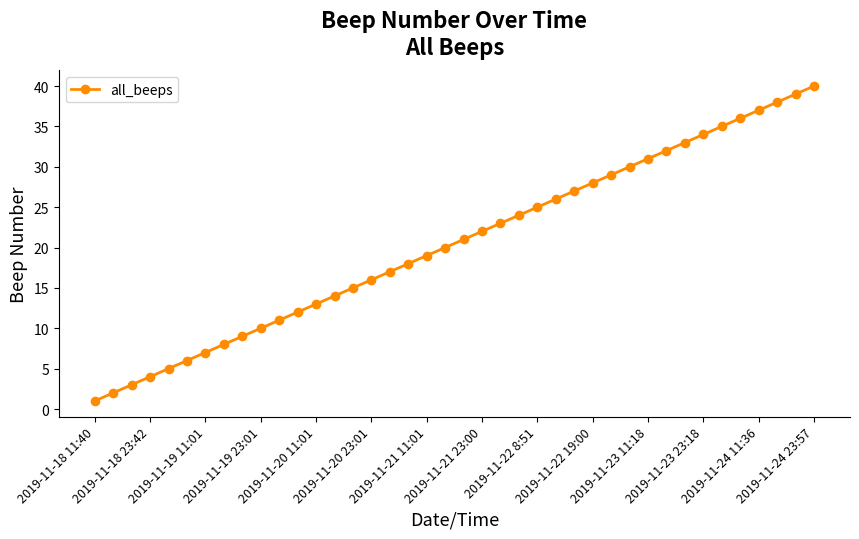

What is the maximum value shown in the chart?

40